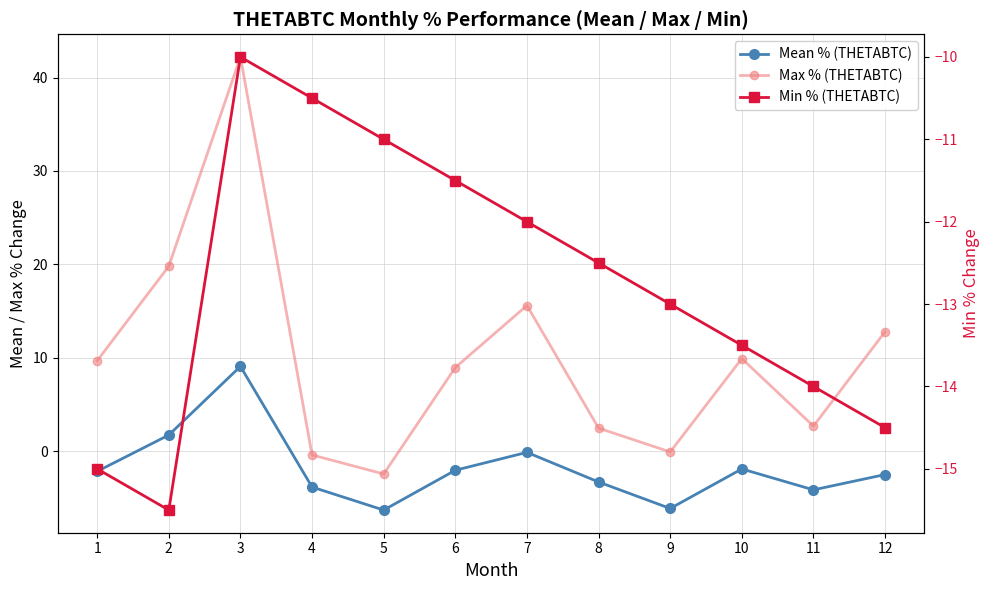

How many lines are shown in the chart?

3